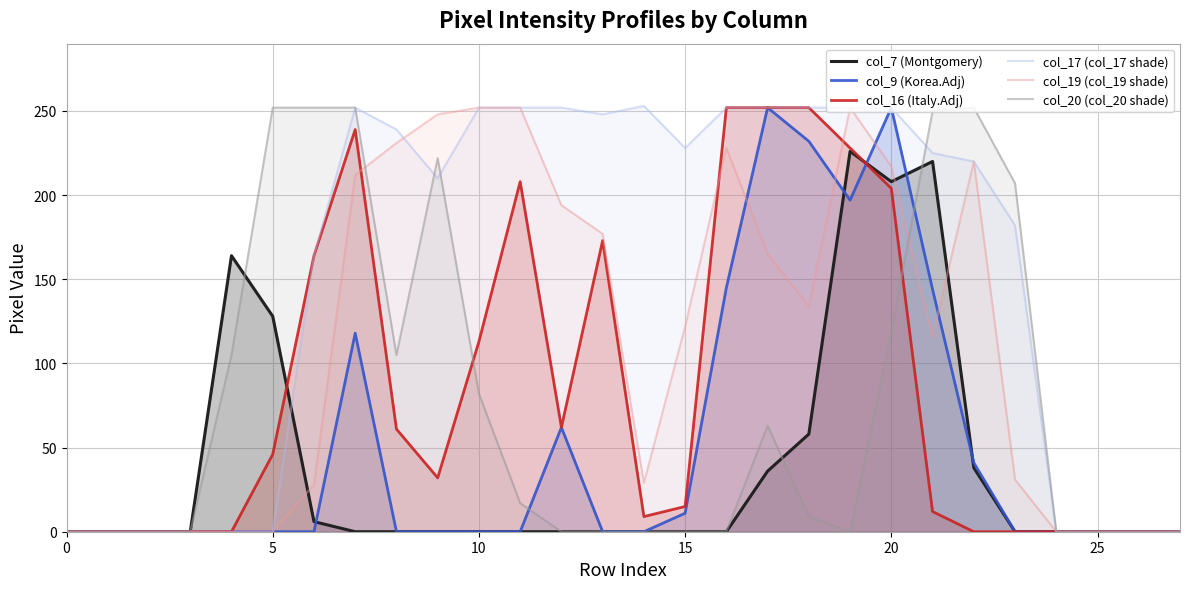

True or false: col_17 (col_17 shade) has a value of 429 at 17.

False